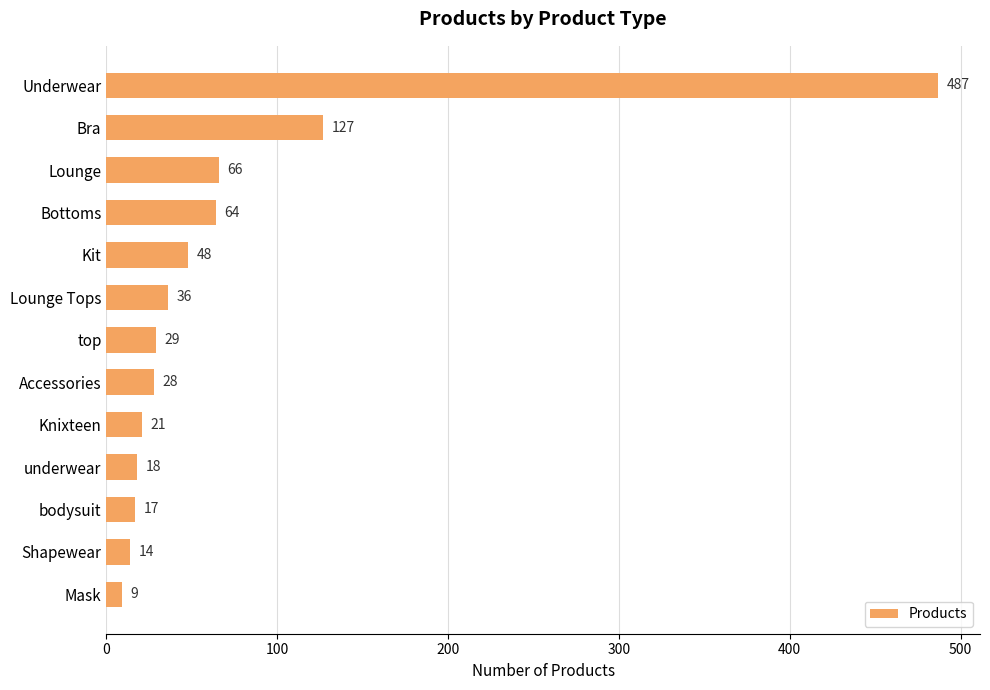

What is the label of the 2nd bar from the bottom?

Shapewear